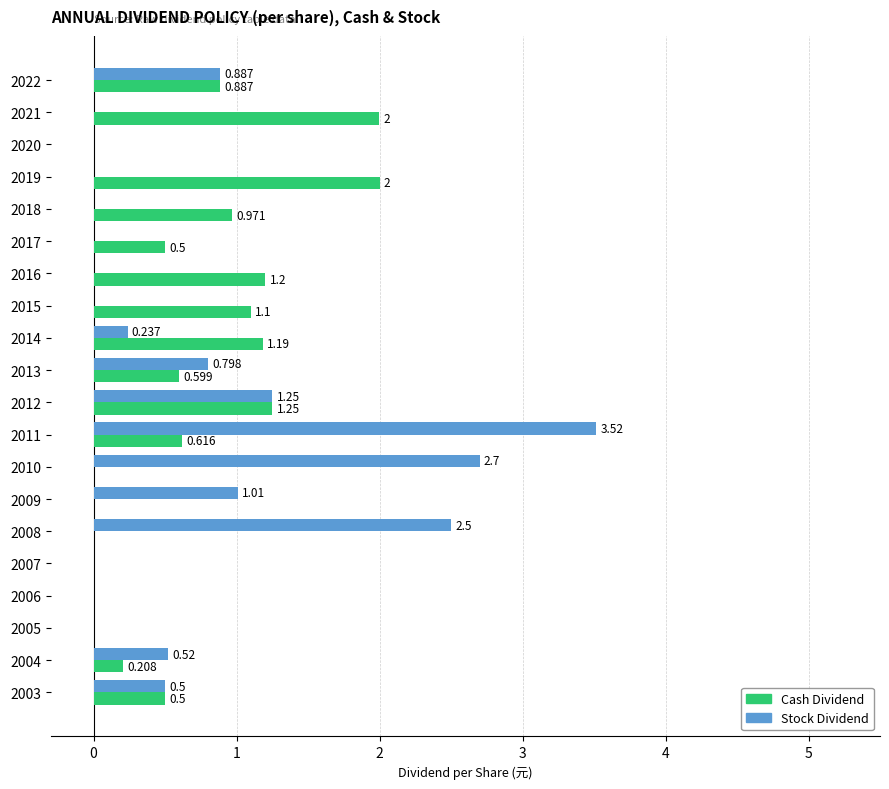

Where is Cash Dividend nearest to the value 1?

2018